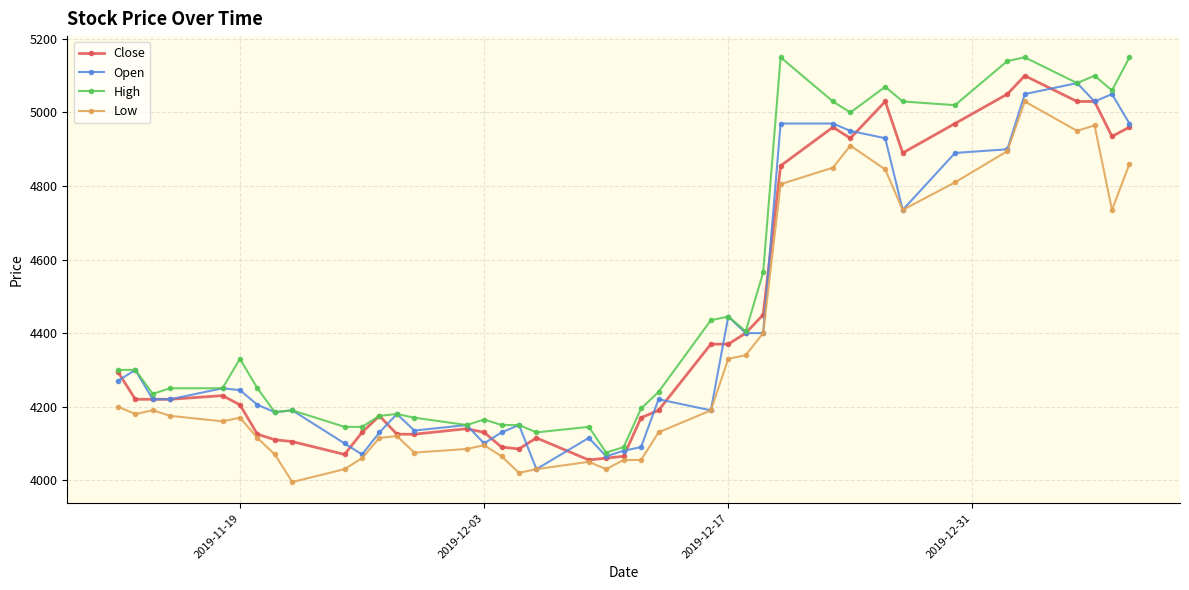

What is the value of the High point at the 3rd from the left?

4235